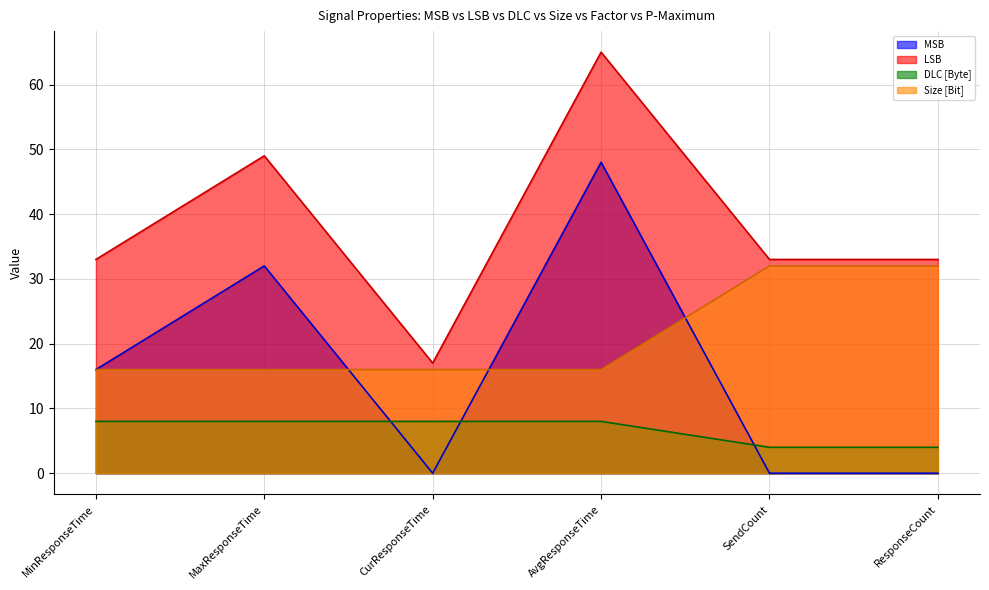

True or false: Size [Bit] has more than 2 points higher than both neighbors.

False